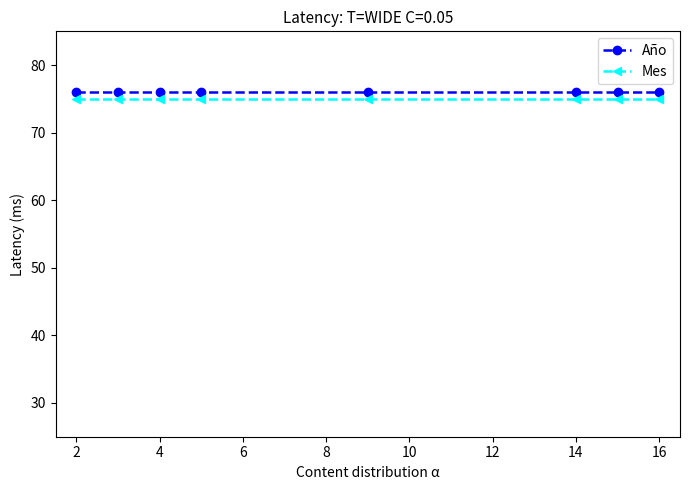

True or false: Mes and Año intersect in this chart.

False